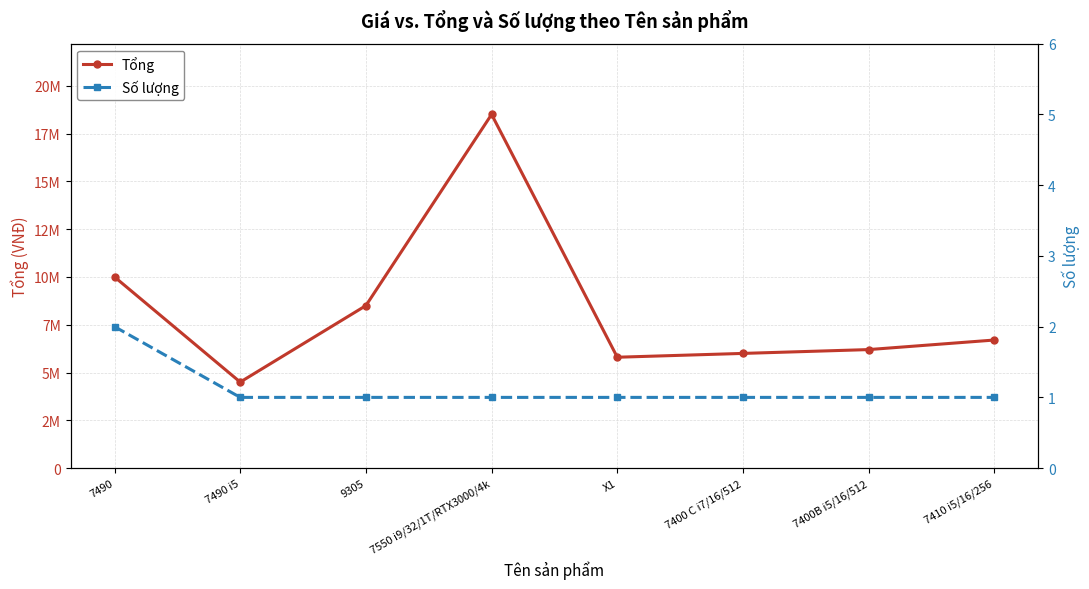

What is the total value across all series at 7490?

10000002